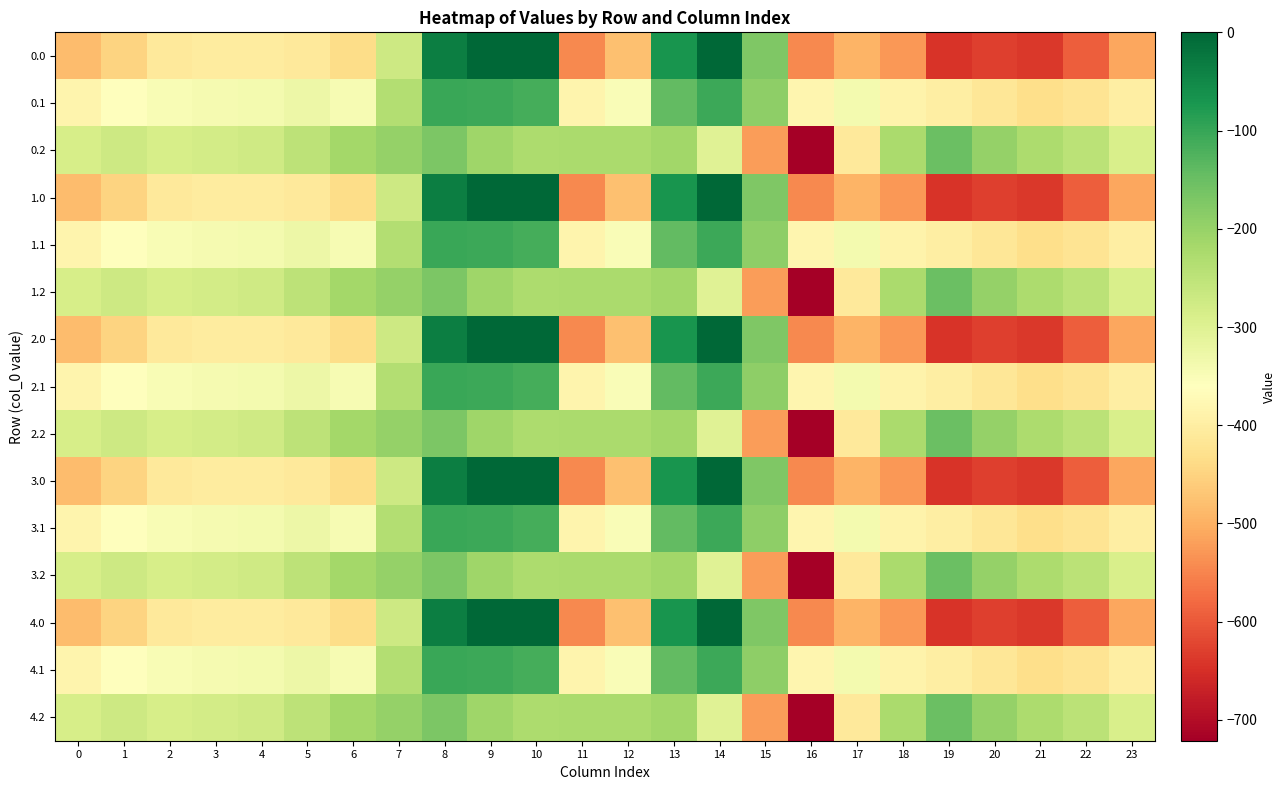

Reading left to right, what are all the values shown in this chart?

0.0: 0=-482.0	1=-449.5	2=-410.3	3=-404.4	4=-404.9	5=-410.8	6=-435.0	7=-270.7	8=-35.0	9=0.0	10=0.0	11=-544.3	12=-477.2	13=-70.2	14=-0.3	15=-172.8	16=-545.4	17=-493.8	18=-529.6	19=-644.5	20=-629.9	21=-638.4	22=-592.3	23=-511.3
0.1: 0=-384.6	1=-361.1	2=-347.9	3=-342.7	4=-339.6	5=-329.5	6=-345.2	7=-234.9	8=-102.3	9=-104.8	10=-114.0	11=-384.7	12=-350.8	13=-141.2	14=-105.5	15=-190.4	16=-380.5	17=-340.1	18=-388.5	19=-399.7	20=-414.5	21=-432.4	22=-419.9	23=-399.4
0.2: 0=-287.1	1=-272.7	2=-285.5	3=-281.0	4=-274.4	5=-248.1	6=-216.4	7=-199.0	8=-169.5	9=-209.6	10=-228.0	11=-225.2	12=-224.3	13=-212.2	14=-301.9	15=-522.2	16=-721.2	17=-409.5	18=-223.1	19=-151.1	20=-199.2	21=-226.4	22=-247.4	23=-287.5
1.0: 0=-482.0	1=-449.5	2=-410.3	3=-404.4	4=-404.9	5=-410.8	6=-435.0	7=-270.7	8=-35.0	9=0.0	10=0.0	11=-544.3	12=-477.2	13=-70.2	14=-0.3	15=-172.8	16=-545.4	17=-493.8	18=-529.6	19=-644.5	20=-629.9	21=-638.4	22=-592.3	23=-511.3
1.1: 0=-384.6	1=-361.1	2=-347.9	3=-342.7	4=-339.6	5=-329.5	6=-345.2	7=-234.9	8=-102.3	9=-104.8	10=-114.0	11=-384.7	12=-350.8	13=-141.2	14=-105.5	15=-190.4	16=-380.5	17=-340.1	18=-388.5	19=-399.7	20=-414.5	21=-432.4	22=-419.9	23=-399.4
1.2: 0=-287.1	1=-272.7	2=-285.5	3=-281.0	4=-274.4	5=-248.1	6=-216.4	7=-199.0	8=-169.5	9=-209.6	10=-228.0	11=-225.2	12=-224.3	13=-212.2	14=-301.9	15=-522.2	16=-721.2	17=-409.5	18=-223.1	19=-151.1	20=-199.2	21=-226.4	22=-247.4	23=-287.5
2.0: 0=-482.0	1=-449.5	2=-410.3	3=-404.4	4=-404.9	5=-410.8	6=-435.0	7=-270.7	8=-35.0	9=0.0	10=0.0	11=-544.3	12=-477.2	13=-70.2	14=-0.3	15=-172.8	16=-545.4	17=-493.8	18=-529.6	19=-644.5	20=-629.9	21=-638.4	22=-592.3	23=-511.3
2.1: 0=-384.6	1=-361.1	2=-347.9	3=-342.7	4=-339.6	5=-329.5	6=-345.2	7=-234.9	8=-102.3	9=-104.8	10=-114.0	11=-384.7	12=-350.8	13=-141.2	14=-105.5	15=-190.4	16=-380.5	17=-340.1	18=-388.5	19=-399.7	20=-414.5	21=-432.4	22=-419.9	23=-399.4
2.2: 0=-287.1	1=-272.7	2=-285.5	3=-281.0	4=-274.4	5=-248.1	6=-216.4	7=-199.0	8=-169.5	9=-209.6	10=-228.0	11=-225.2	12=-224.3	13=-212.2	14=-301.9	15=-522.2	16=-721.2	17=-409.5	18=-223.1	19=-151.1	20=-199.2	21=-226.4	22=-247.4	23=-287.5
3.0: 0=-482.0	1=-449.5	2=-410.3	3=-404.4	4=-404.9	5=-410.8	6=-435.0	7=-270.7	8=-35.0	9=0.0	10=0.0	11=-544.3	12=-477.2	13=-70.2	14=-0.3	15=-172.8	16=-545.4	17=-493.8	18=-529.6	19=-644.5	20=-629.9	21=-638.4	22=-592.3	23=-511.3
3.1: 0=-384.6	1=-361.1	2=-347.9	3=-342.7	4=-339.6	5=-329.5	6=-345.2	7=-234.9	8=-102.3	9=-104.8	10=-114.0	11=-384.7	12=-350.8	13=-141.2	14=-105.5	15=-190.4	16=-380.5	17=-340.1	18=-388.5	19=-399.7	20=-414.5	21=-432.4	22=-419.9	23=-399.4
3.2: 0=-287.1	1=-272.7	2=-285.5	3=-281.0	4=-274.4	5=-248.1	6=-216.4	7=-199.0	8=-169.5	9=-209.6	10=-228.0	11=-225.2	12=-224.3	13=-212.2	14=-301.9	15=-522.2	16=-721.2	17=-409.5	18=-223.1	19=-151.1	20=-199.2	21=-226.4	22=-247.4	23=-287.5
4.0: 0=-482.0	1=-449.5	2=-410.3	3=-404.4	4=-404.9	5=-410.8	6=-435.0	7=-270.7	8=-35.0	9=0.0	10=0.0	11=-544.3	12=-477.2	13=-70.2	14=-0.3	15=-172.8	16=-545.4	17=-493.8	18=-529.6	19=-644.5	20=-629.9	21=-638.4	22=-592.3	23=-511.3
4.1: 0=-384.6	1=-361.1	2=-347.9	3=-342.7	4=-339.6	5=-329.5	6=-345.2	7=-234.9	8=-102.3	9=-104.8	10=-114.0	11=-384.7	12=-350.8	13=-141.2	14=-105.5	15=-190.4	16=-380.5	17=-340.1	18=-388.5	19=-399.7	20=-414.5	21=-432.4	22=-419.9	23=-399.4
4.2: 0=-287.1	1=-272.7	2=-285.5	3=-281.0	4=-274.4	5=-248.1	6=-216.4	7=-199.0	8=-169.5	9=-209.6	10=-228.0	11=-225.2	12=-224.3	13=-212.2	14=-301.9	15=-522.2	16=-721.2	17=-409.5	18=-223.1	19=-151.1	20=-199.2	21=-226.4	22=-247.4	23=-287.5